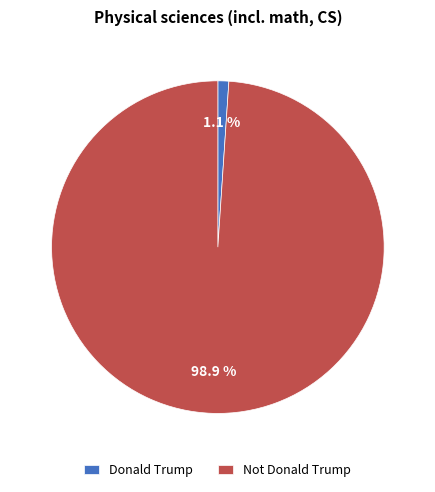

Is there any slice that represents more than half of the pie?

Yes